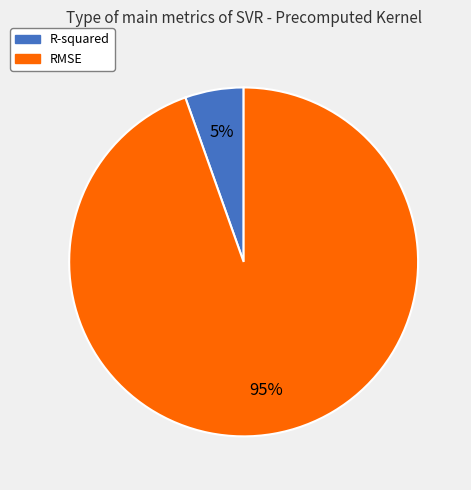

True or false: RMSE accounts for 89% of the total.

False